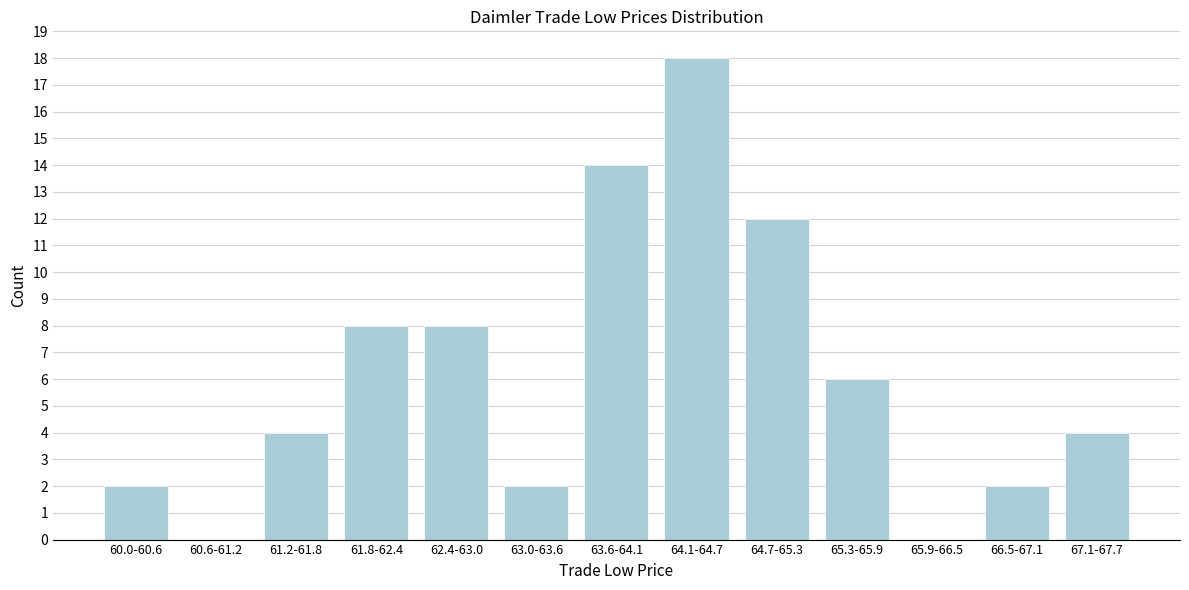

Reading left to right, list all the values displayed in this chart.

60.0-60.6=2	60.6-61.2=0	61.2-61.8=4	61.8-62.4=8	62.4-63.0=8	63.0-63.6=2	63.6-64.1=14	64.1-64.7=18	64.7-65.3=12	65.3-65.9=6	65.9-66.5=0	66.5-67.1=2	67.1-67.7=4